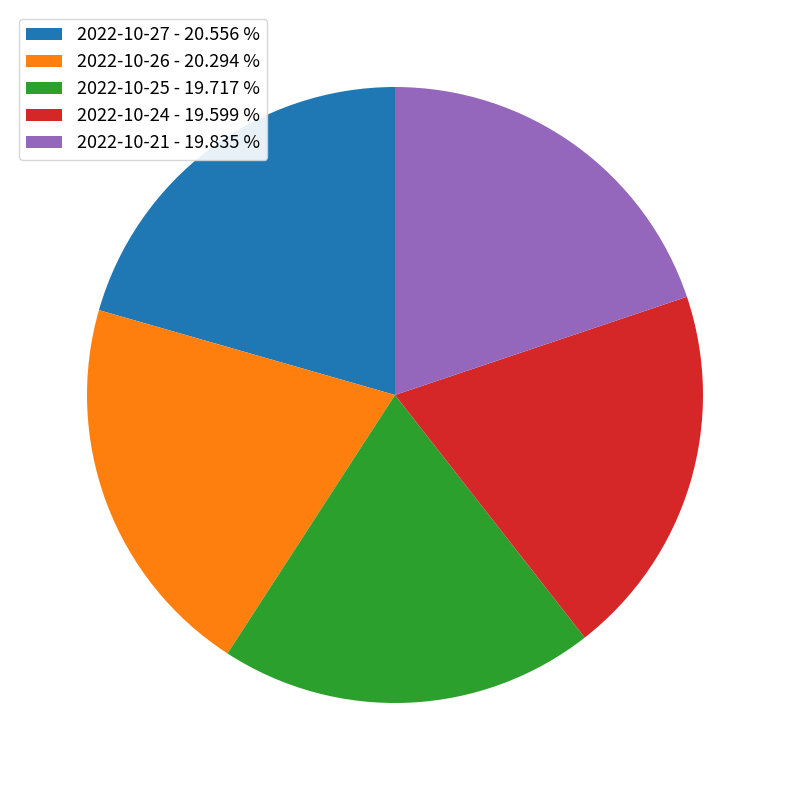

Approximately how many times larger is the value at 2022-10-25 - 19.717 % compared to 2022-10-27 - 20.556 %?

1.0